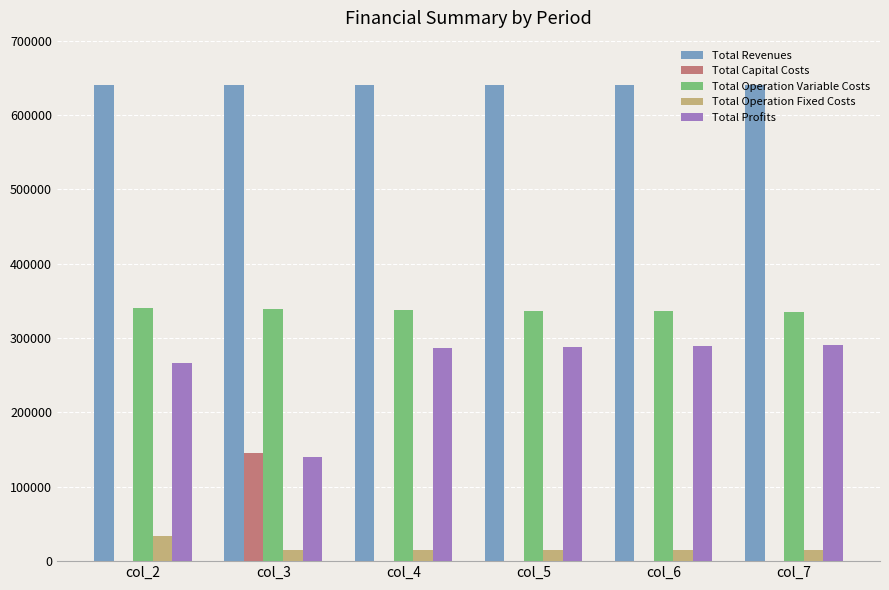

What is the difference between the Total Operation Variable Costs values at col_5 and col_3?

2122.8